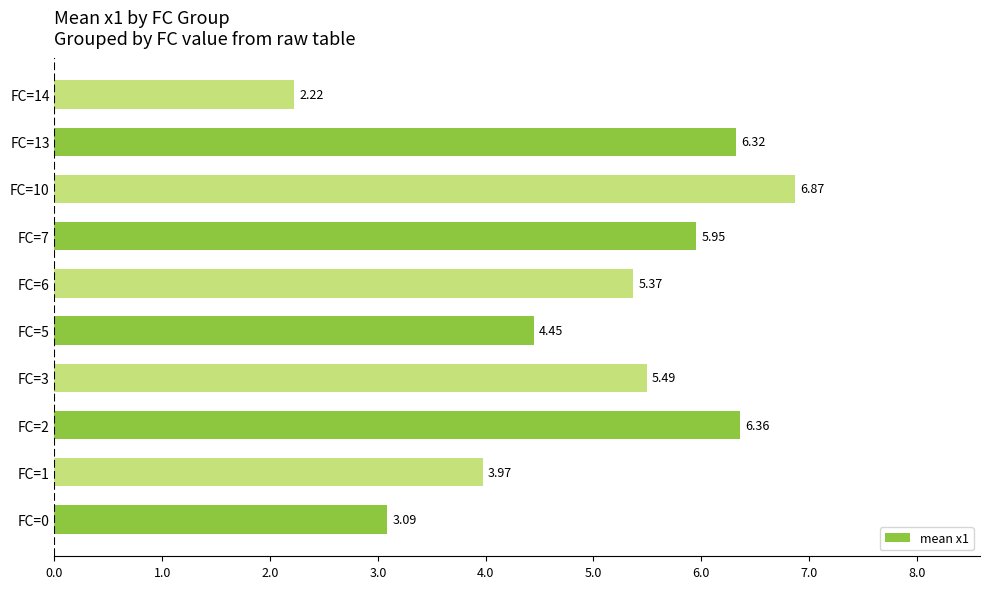

Which category has the highest value across all series?

FC=10